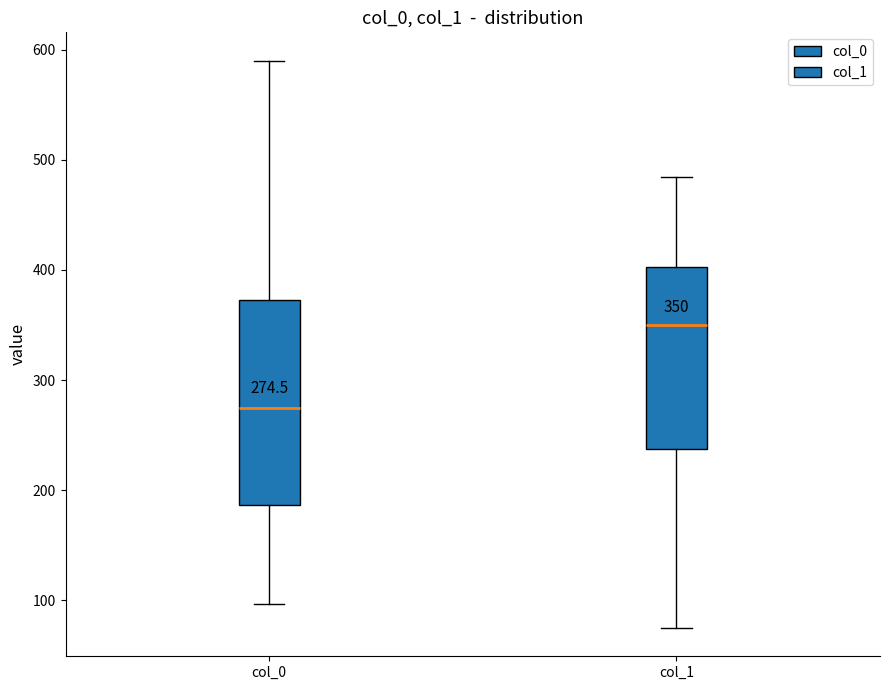

Comparing the boxes themselves (not the whiskers), which one is the tallest?

col_0